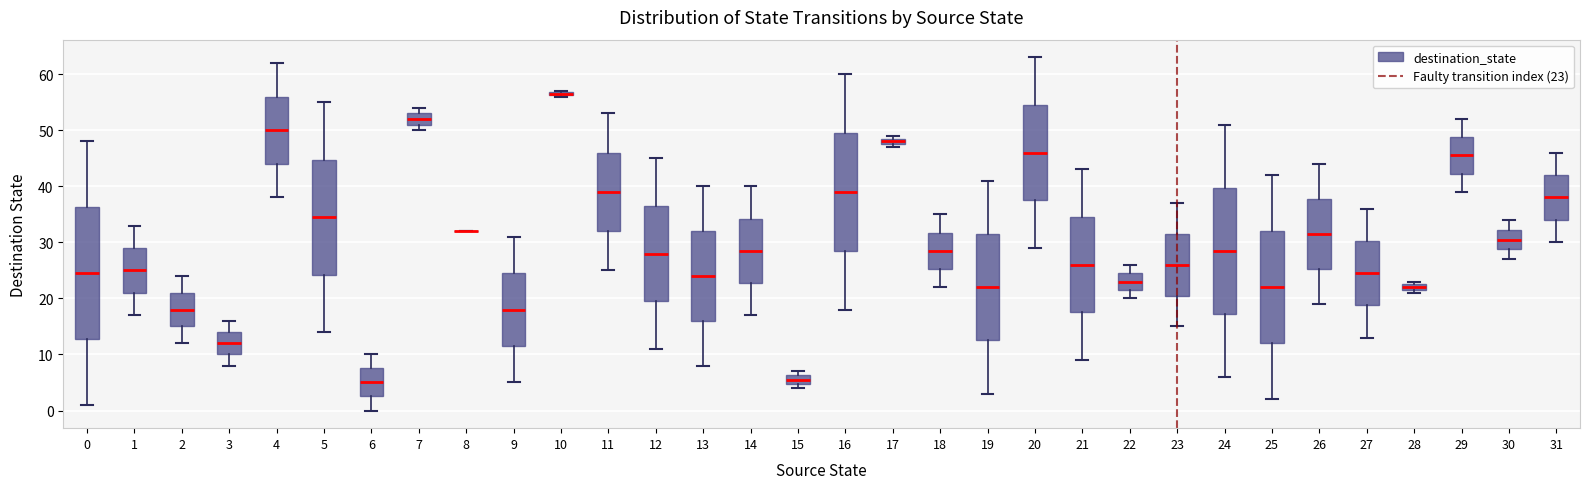

Where does the median line of the box at x = 29 sit on the y-axis? The values are not printed on the chart, so give them approximately, as read against the axis.

46